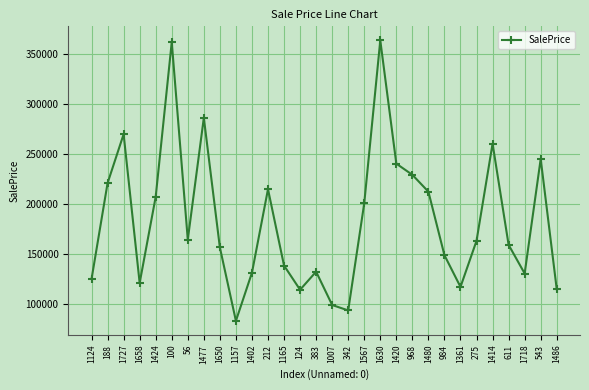

How many lines are shown in the chart?

1